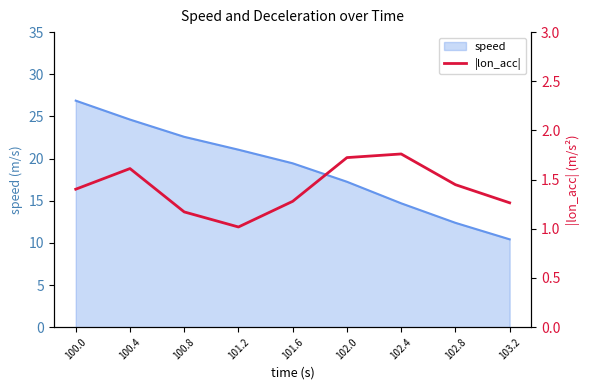

Is it true that speed equals 45.3 at 100.0?

False